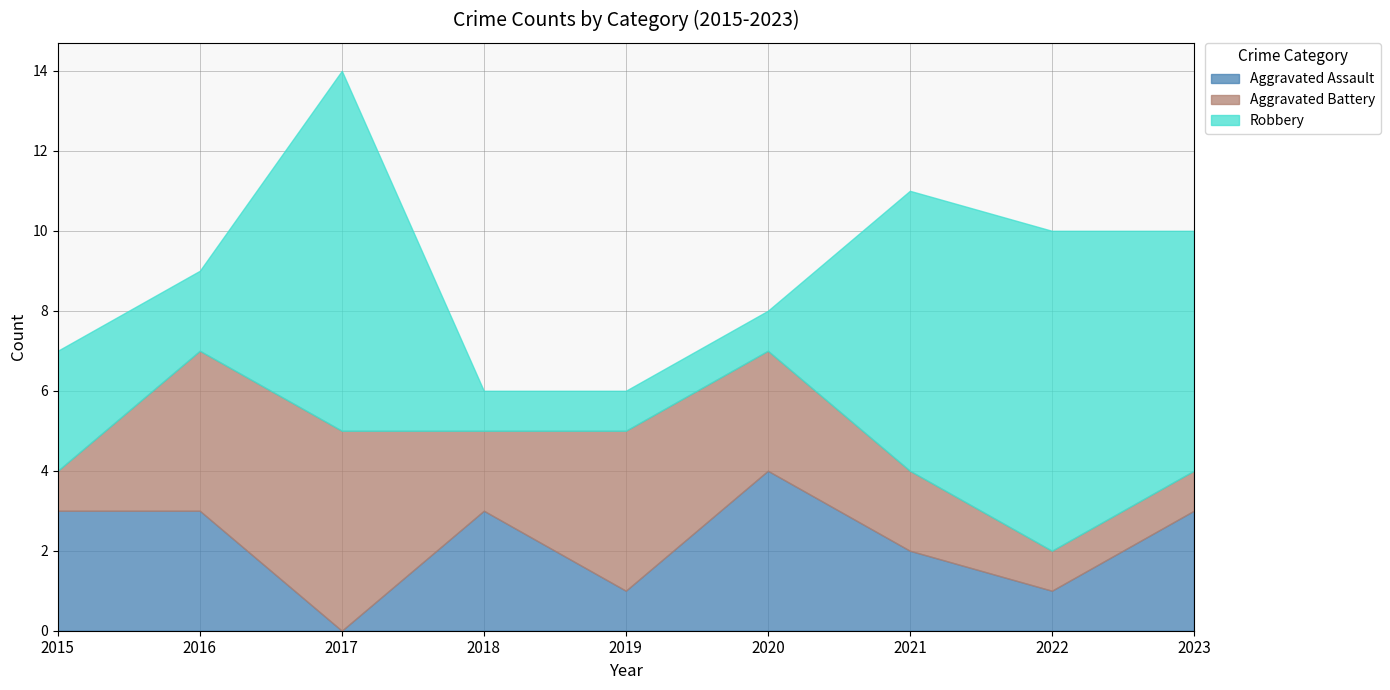

True or false: Aggravated Battery has a value of 1 at 2021.

False